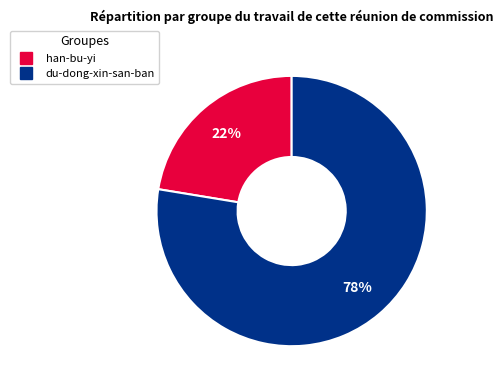

Count the number of slices in the pie.

2